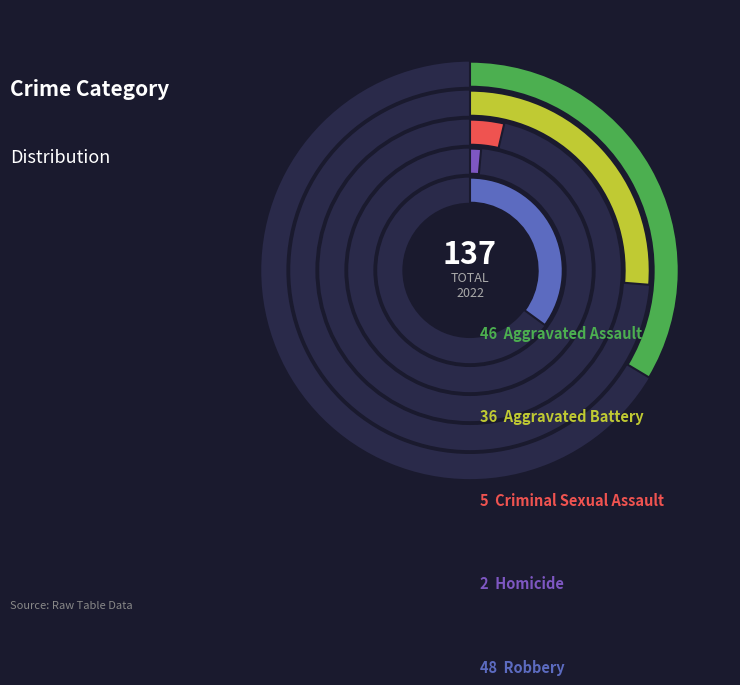

Rank the categories by value from lowest to highest.

Homicide, Criminal Sexual Assault, Aggravated Battery, Aggravated Assault, Robbery